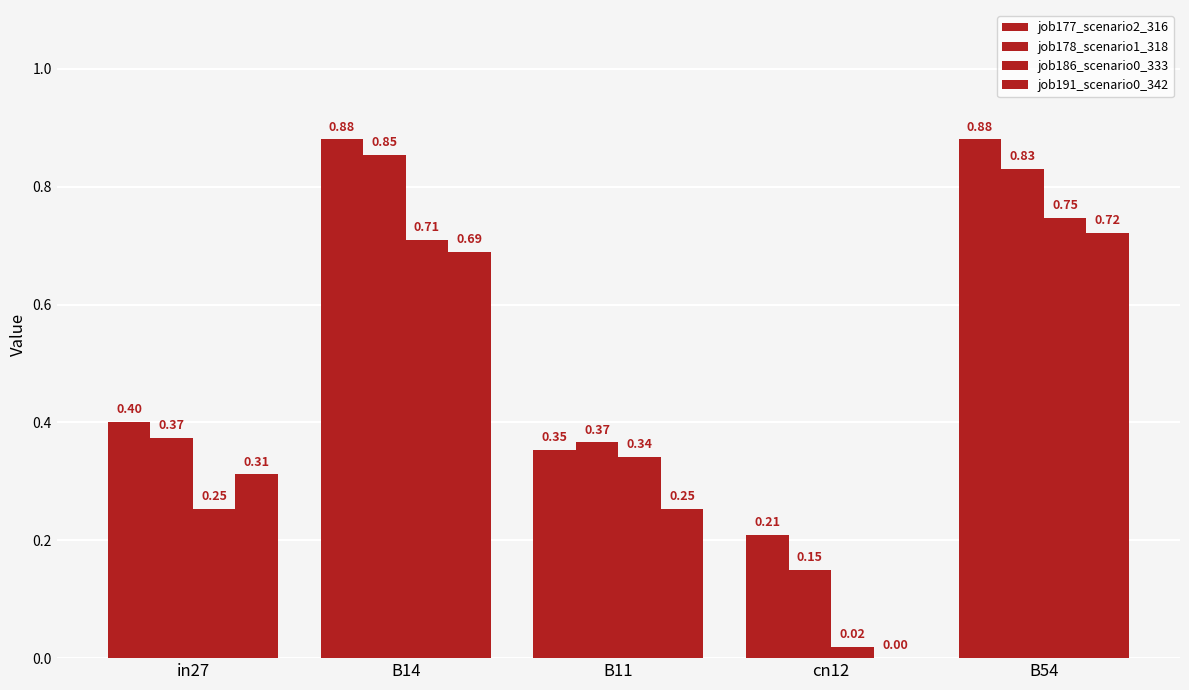

The job177_scenario2_316 series shows 0.5 at B11. True or false?

False